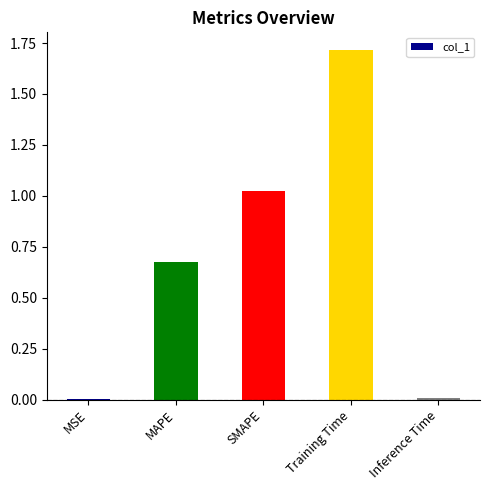

Which has a higher value, MSE or SMAPE?

SMAPE